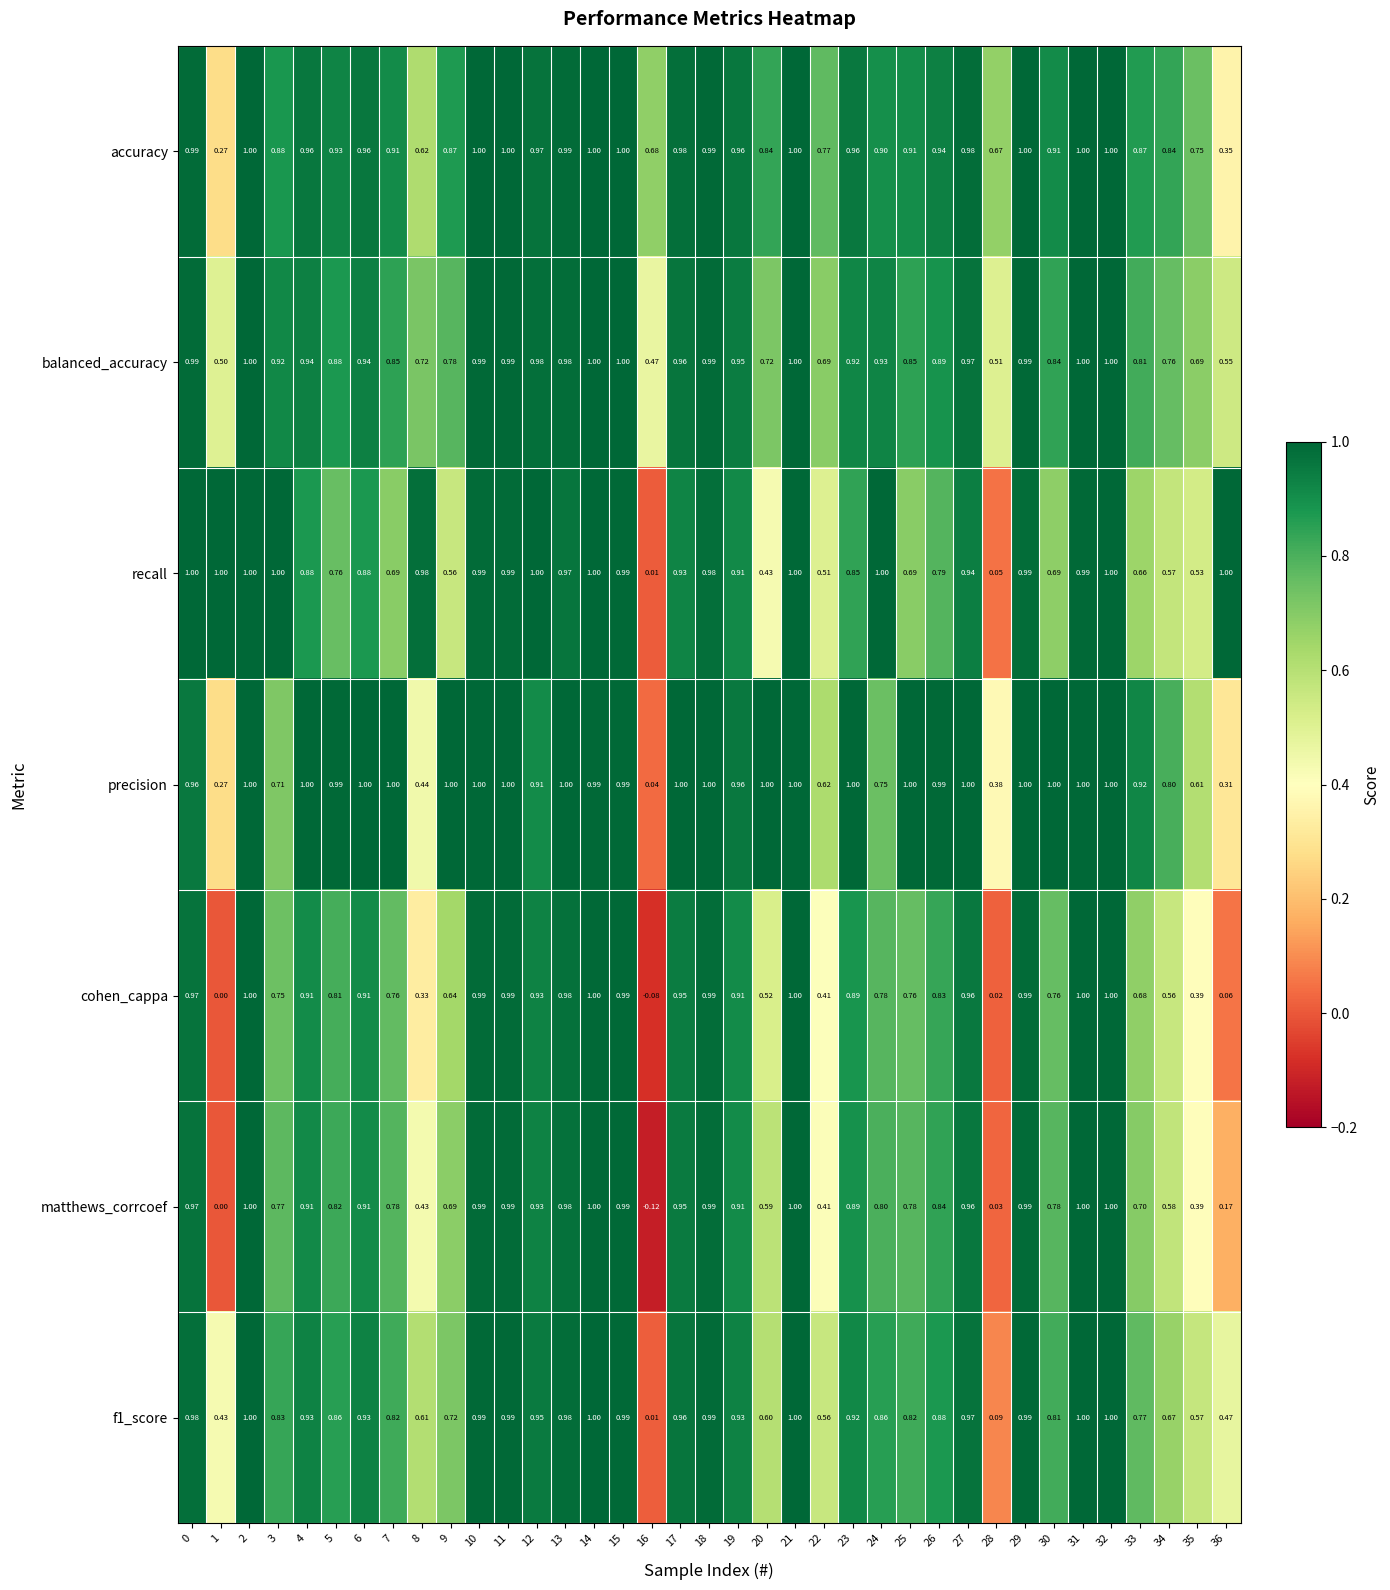

Between 0 and 2, which series saw the biggest shift?

precision